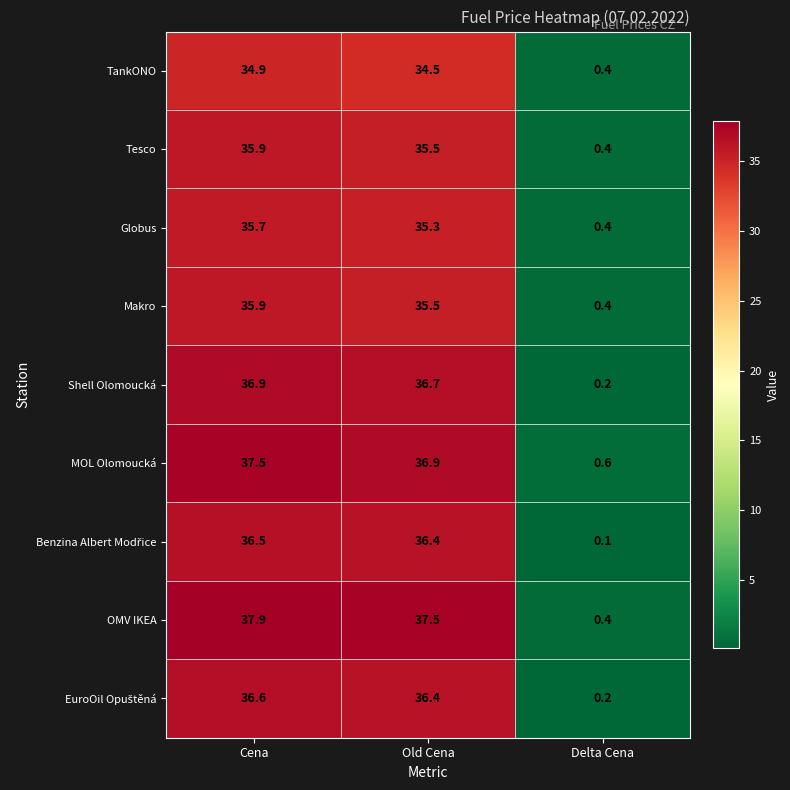

Which series has the largest total across all categories?

OMV IKEA